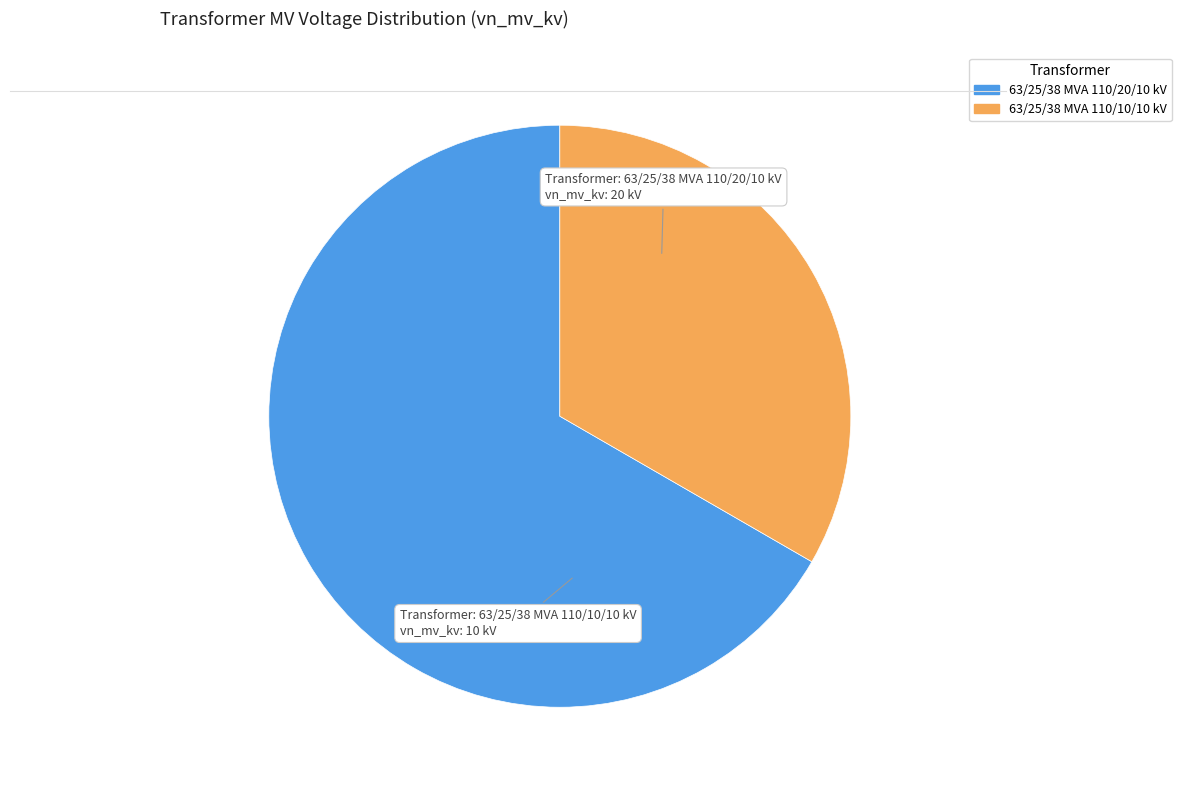

The 63/25/38 MVA 110/20/10 kV slice represents 80% of the pie. True or false?

False